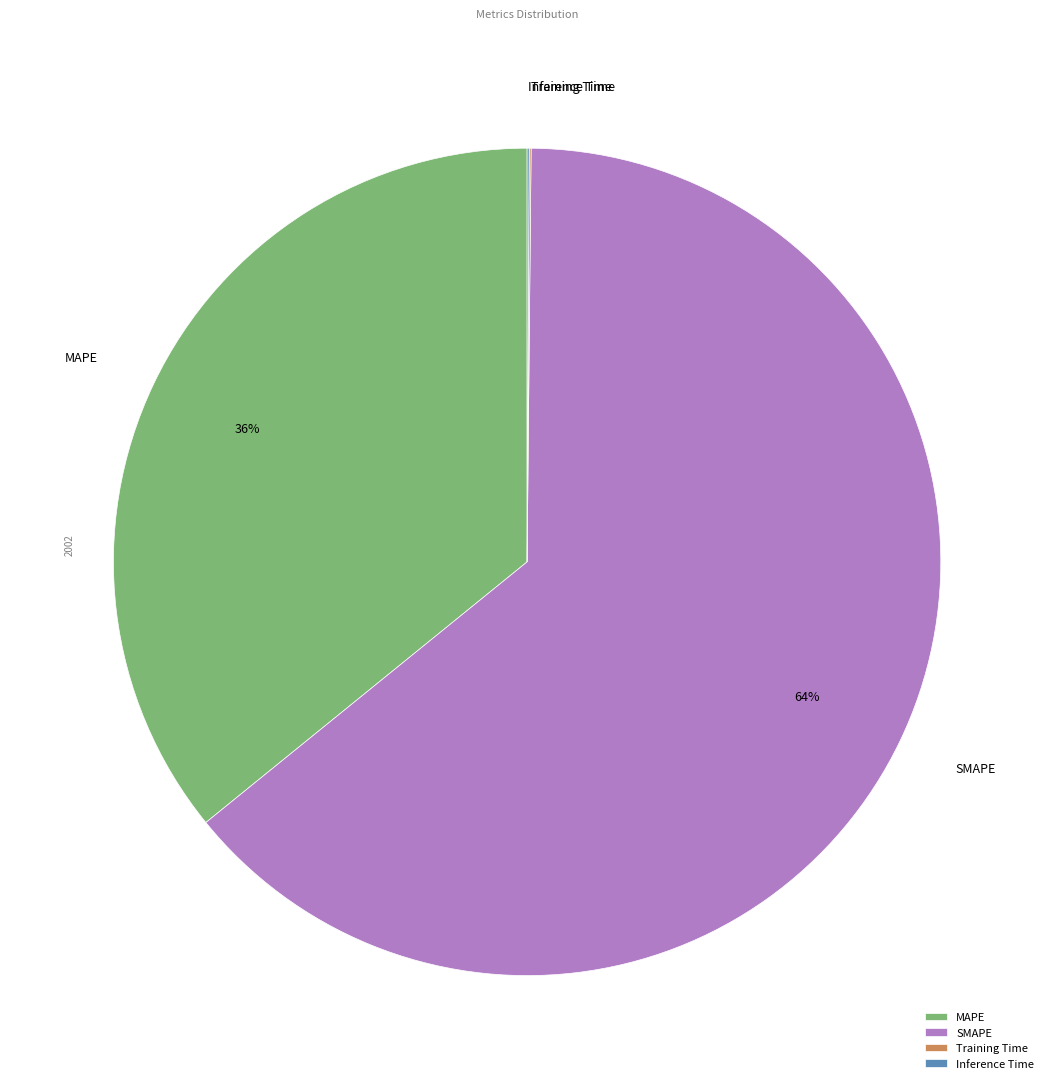

Is it true that MAPE is 36% of the pie?

True